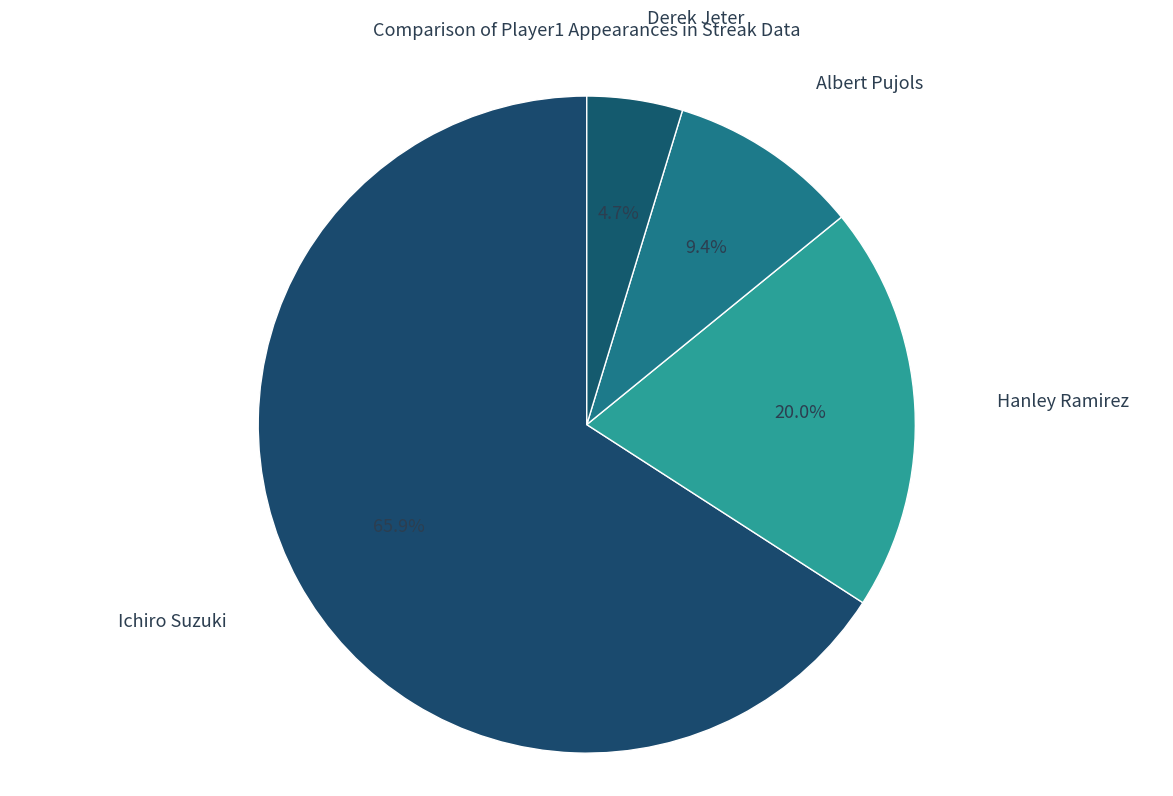

The Ichiro Suzuki slice represents 73% of the pie. True or false?

False